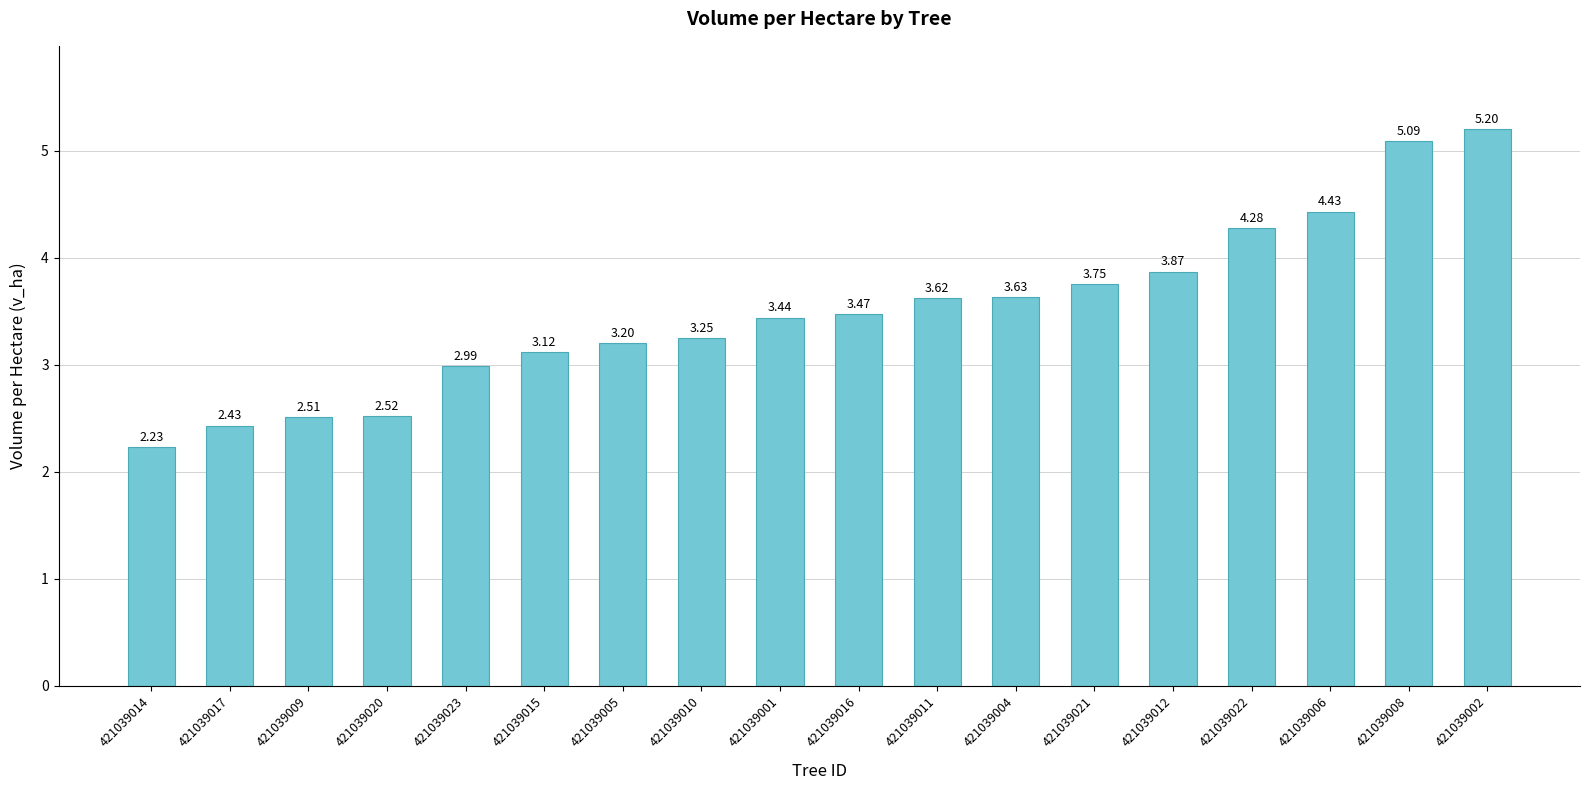

What is the change in value from 421039015 to 421039022?

+1.2